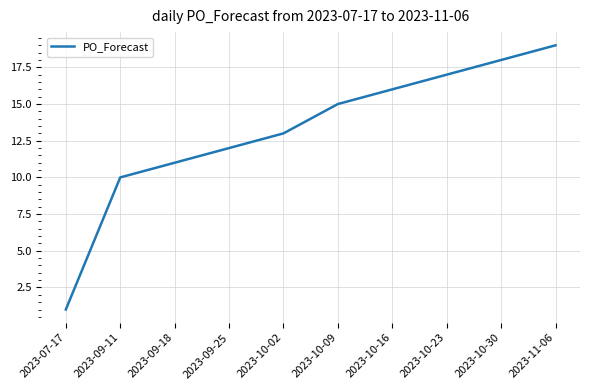

List the labels in order of value, largest first.

2023-11-06, 2023-10-30, 2023-10-23, 2023-10-16, 2023-10-09, 2023-10-02, 2023-09-25, 2023-09-18, 2023-09-11, 2023-07-17